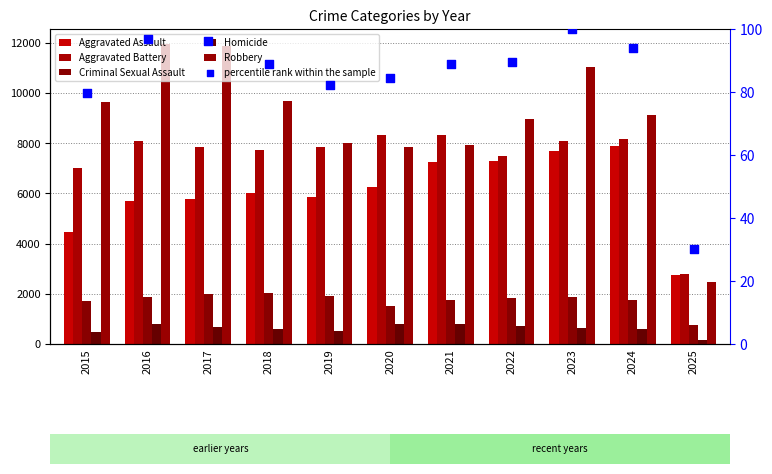

At which category is the sum across all series the highest?

2023